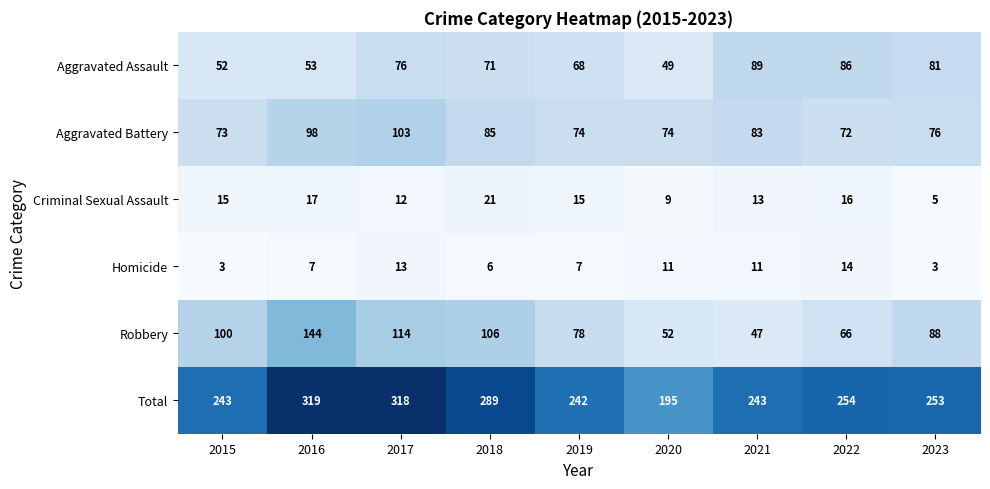

Read the Criminal Sexual Assault value at 2015, to the nearest 10.

20